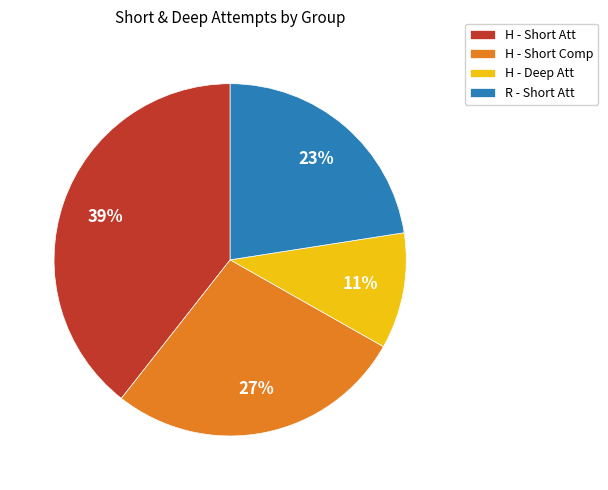

Between H - Deep Att and H - Short Comp, which is larger?

H - Short Comp